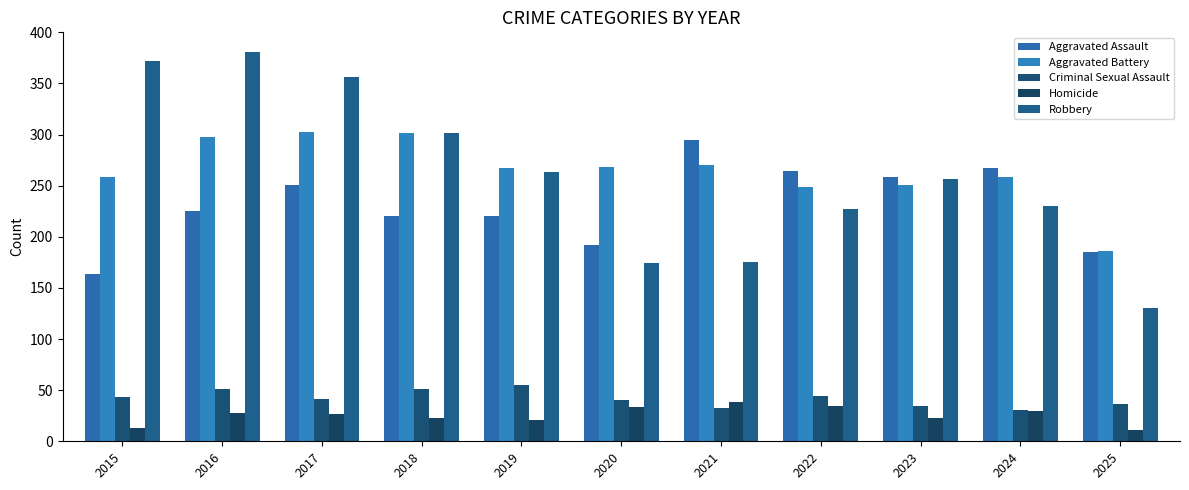

Reading right to left, transcribe all the data shown in this chart.

Aggravated Assault: 2025=185	2024=267	2023=259	2022=264	2021=295	2020=192	2019=220	2018=220	2017=251	2016=225	2015=164
Aggravated Battery: 2025=186	2024=259	2023=251	2022=249	2021=270	2020=268	2019=267	2018=302	2017=303	2016=298	2015=259
Criminal Sexual Assault: 2025=36	2024=31	2023=35	2022=44	2021=33	2020=40	2019=55	2018=51	2017=41	2016=51	2015=43
Homicide: 2025=11	2024=30	2023=23	2022=35	2021=38	2020=34	2019=21	2018=23	2017=27	2016=28	2015=13
Robbery: 2025=130	2024=230	2023=257	2022=227	2021=175	2020=174	2019=263	2018=302	2017=356	2016=381	2015=372